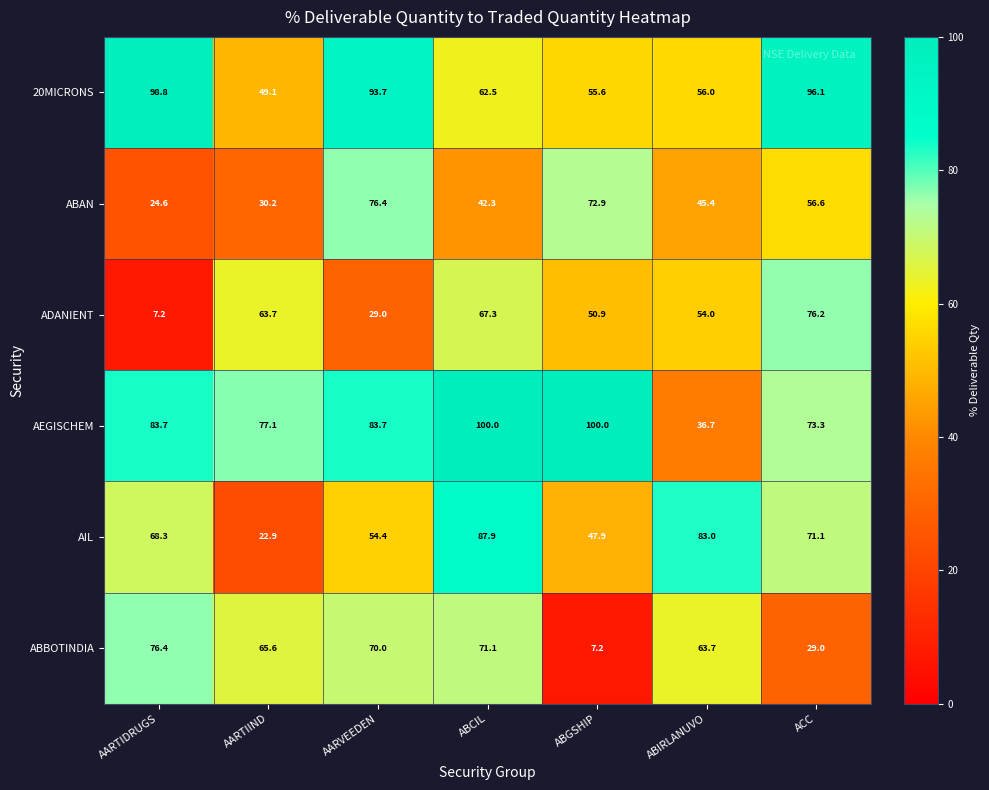

List the labels in order of ADANIENT value, smallest first.

AARTIDRUGS, AARVEEDEN, ABGSHIP, ABIRLANUVO, AARTIIND, ABCIL, ACC